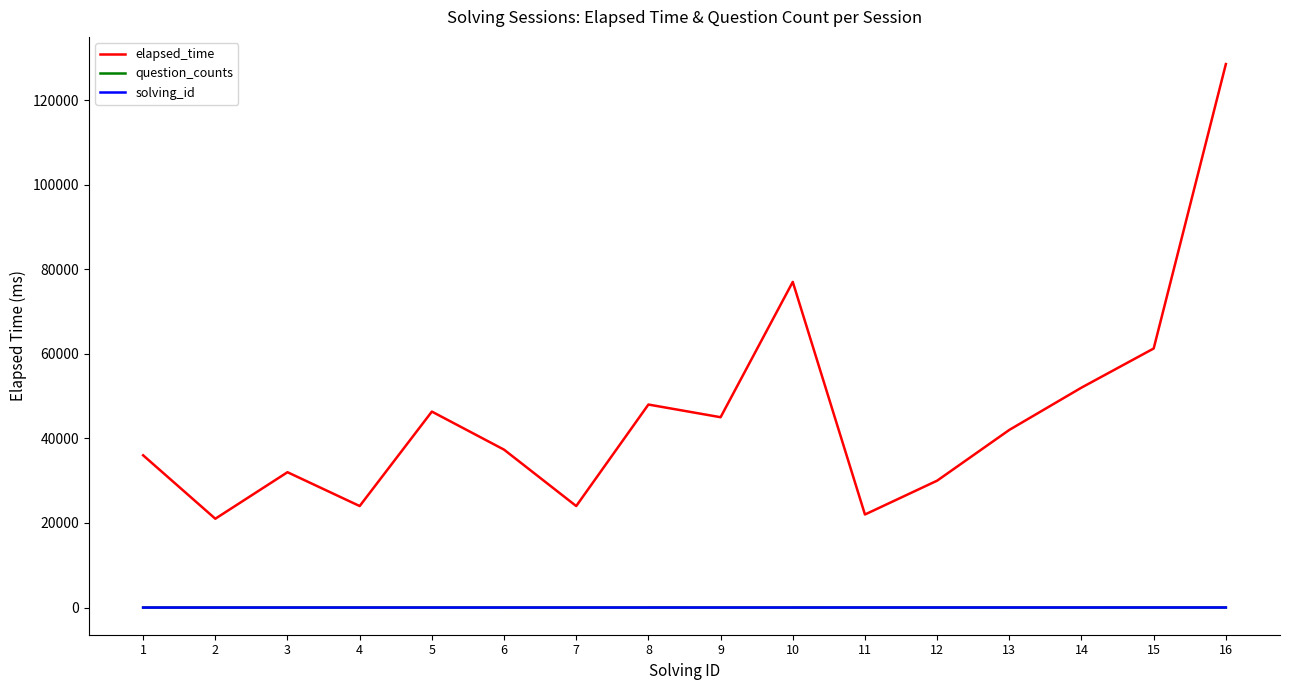

True or false: question_counts and elapsed_time intersect in this chart.

False